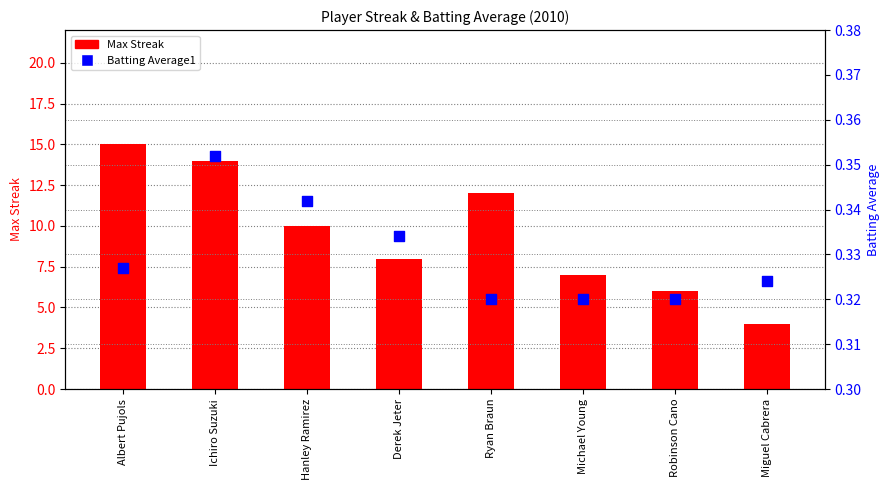

What are all the series names shown in the legend?

Max Streak, Batting Average1